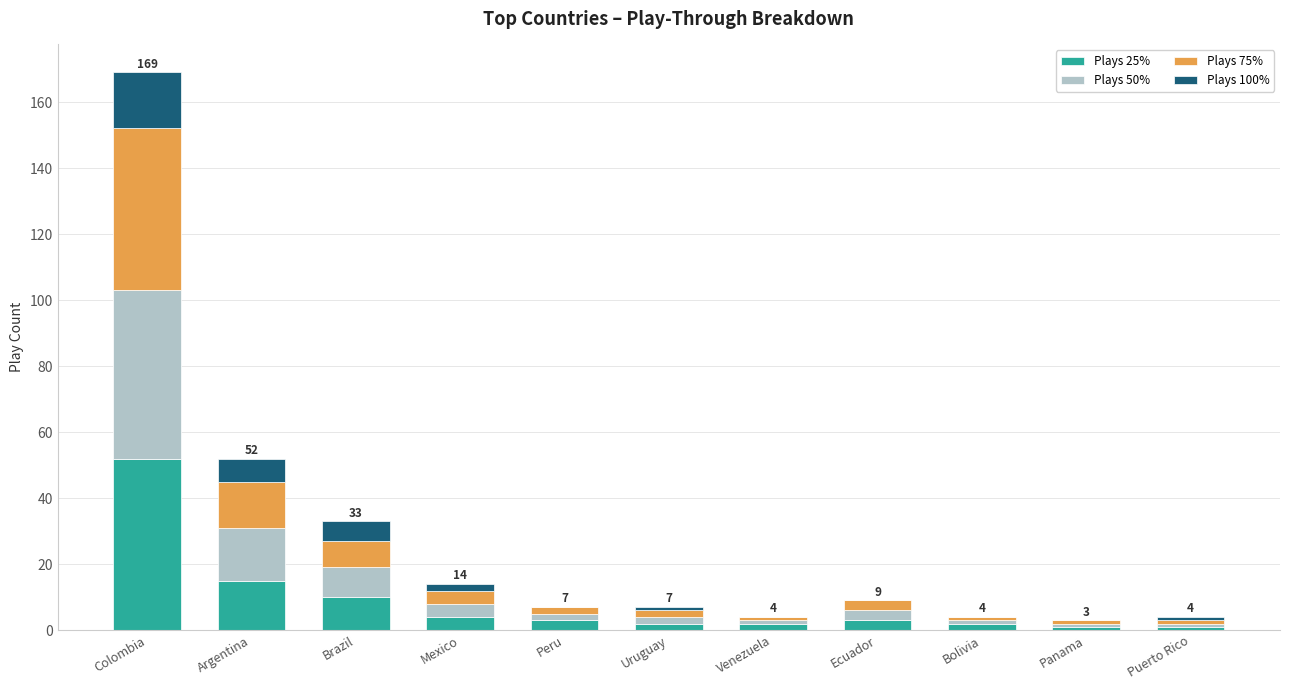

Where is Plays 25% nearest to the value 26?

Argentina